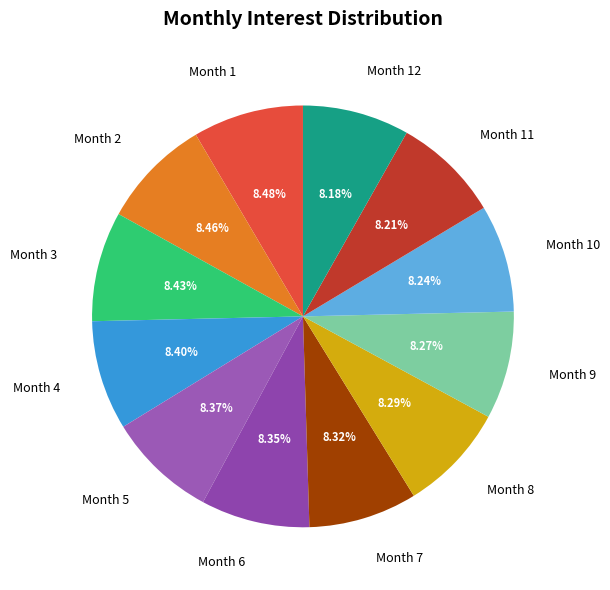

Combined, do Month 4 and Month 9 account for over 50%?

No